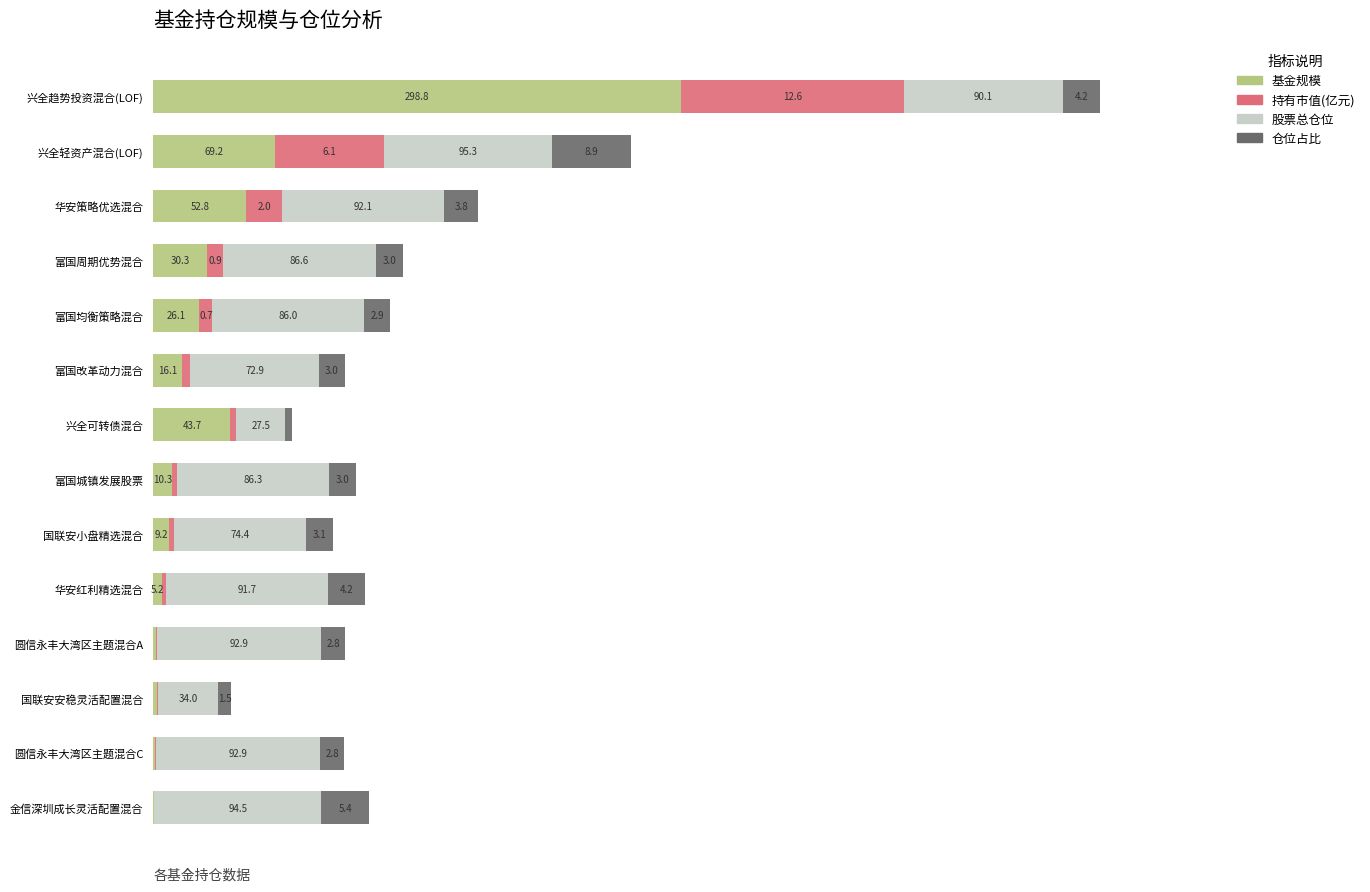

At which category is the sum across all series the highest?

兴全趋势投资混合(LOF)